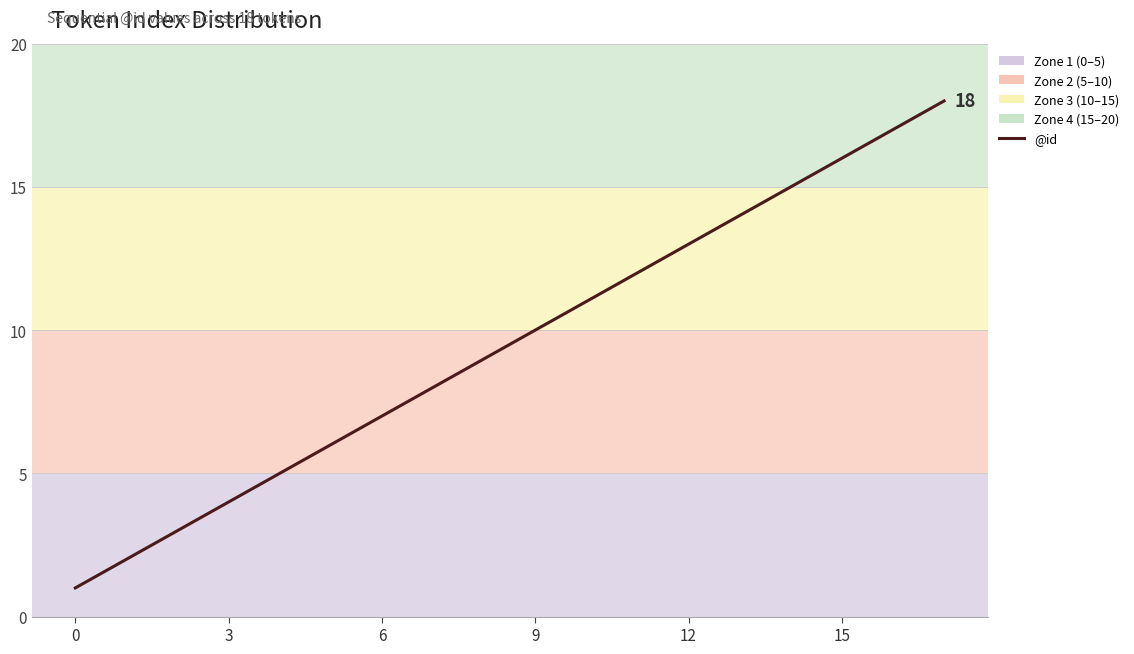

Is it true that the value at 8 is 15?

False